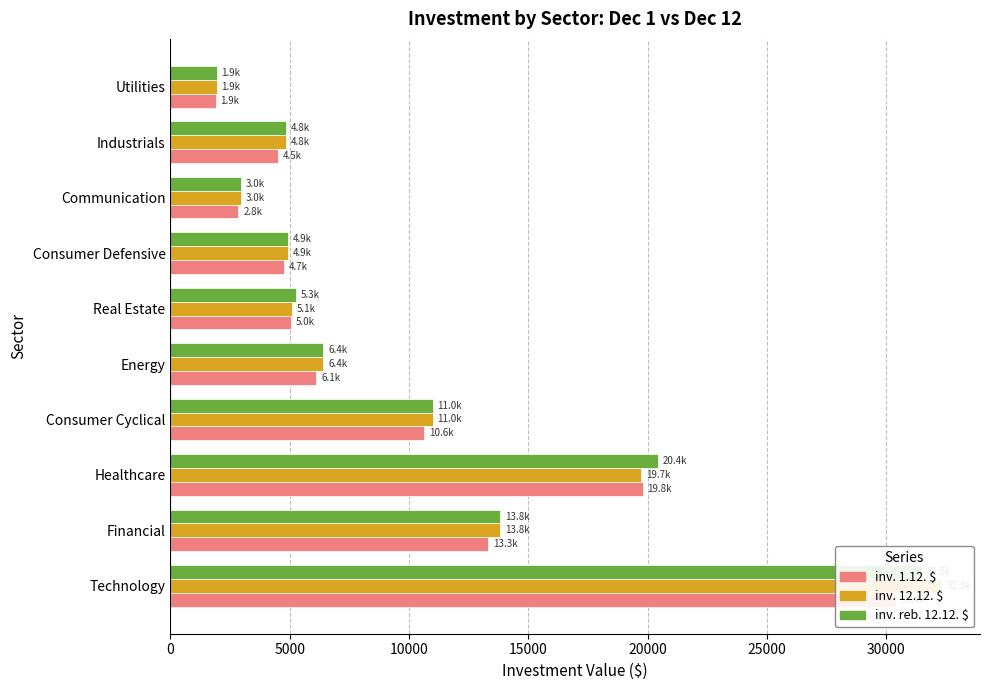

At Utilities, list the series in order from largest to smallest.

inv. 12.12. $, inv. reb. 12.12. $, inv. 1.12. $